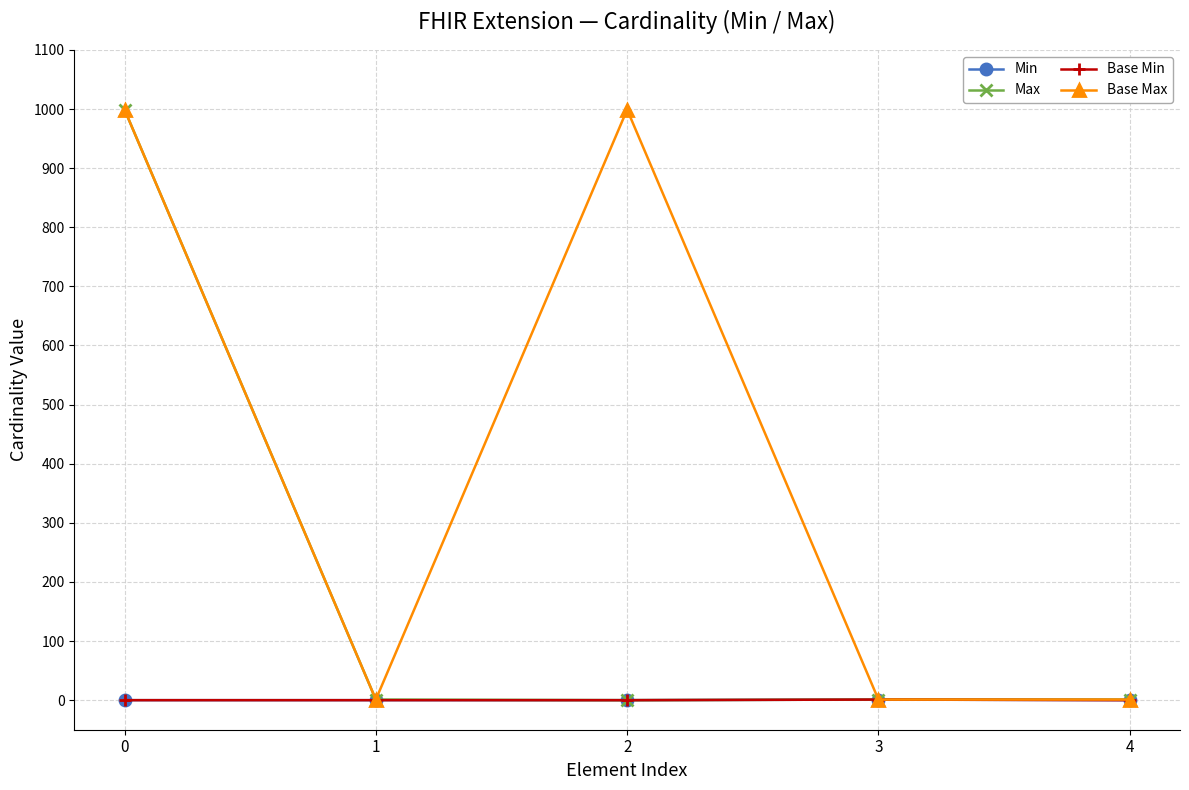

Does the chart have visible grid lines?

Yes